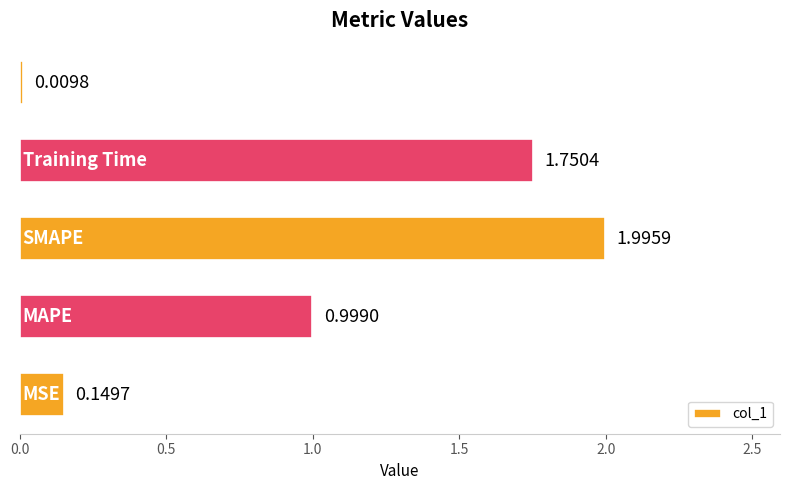

What is the difference between the maximum and minimum values?

2.0